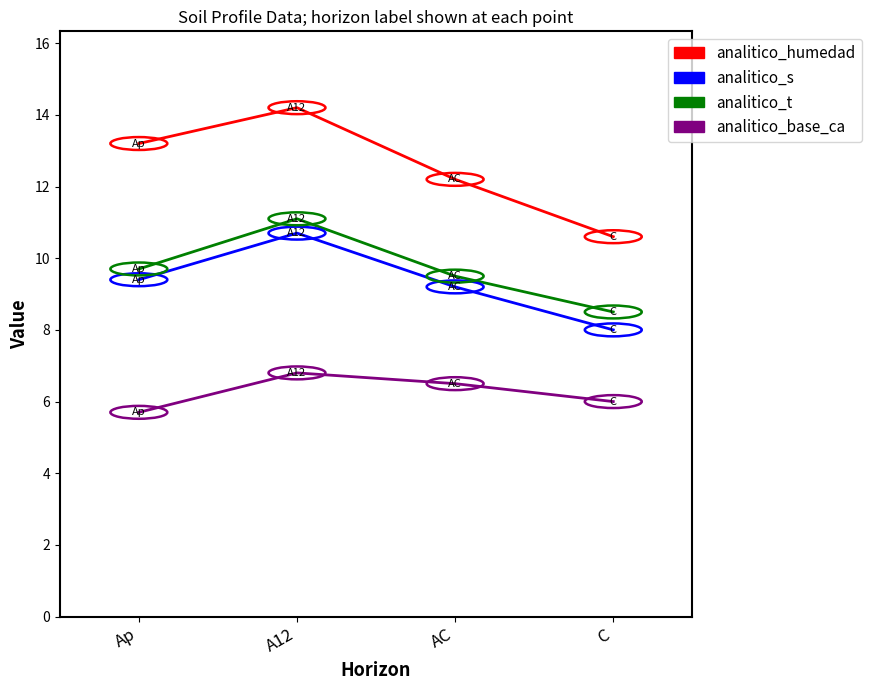

Rank the series by their maximum value, from highest to lowest.

analitico_humedad, analitico_t, analitico_s, analitico_base_ca